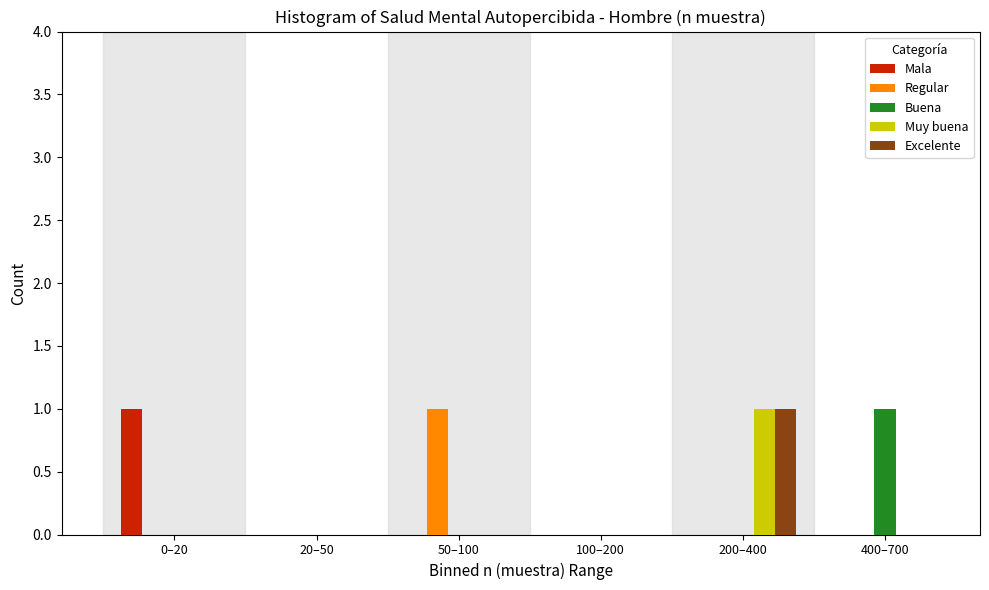

Reading left to right, list all the values displayed in this chart.

Mala: 0–20=1	20–50=0	50–100=0	100–200=0	200–400=0	400–700=0
Regular: 0–20=0	20–50=0	50–100=1	100–200=0	200–400=0	400–700=0
Buena: 0–20=0	20–50=0	50–100=0	100–200=0	200–400=0	400–700=1
Muy buena: 0–20=0	20–50=0	50–100=0	100–200=0	200–400=1	400–700=0
Excelente: 0–20=0	20–50=0	50–100=0	100–200=0	200–400=1	400–700=0